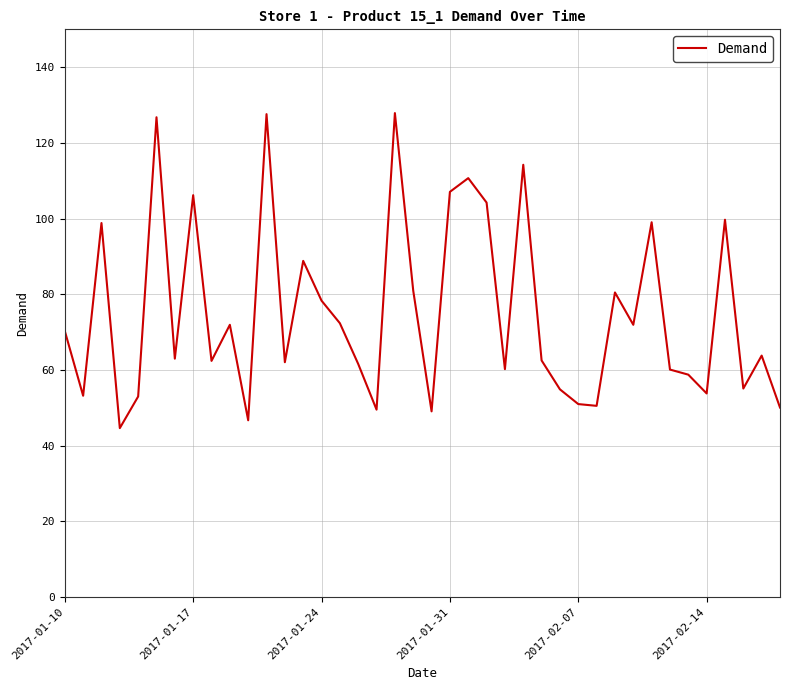

What is the minimum value shown in the chart?

44.6